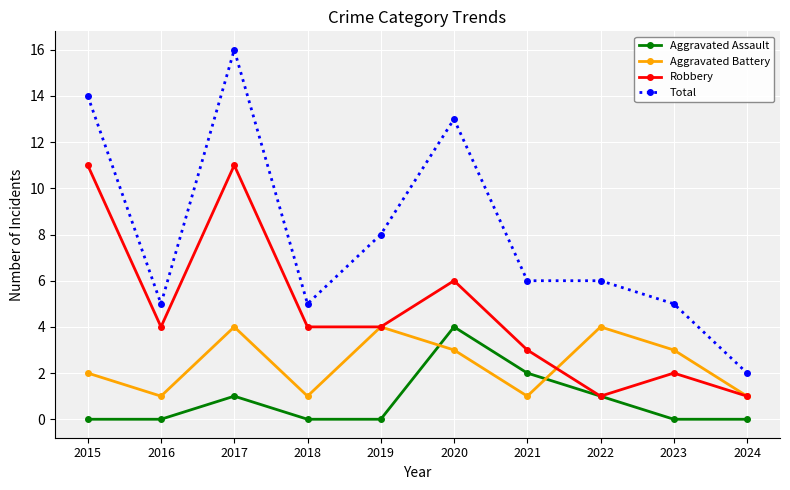

Is the value of Robbery at 2015 greater than the value of Total at 2015?

No